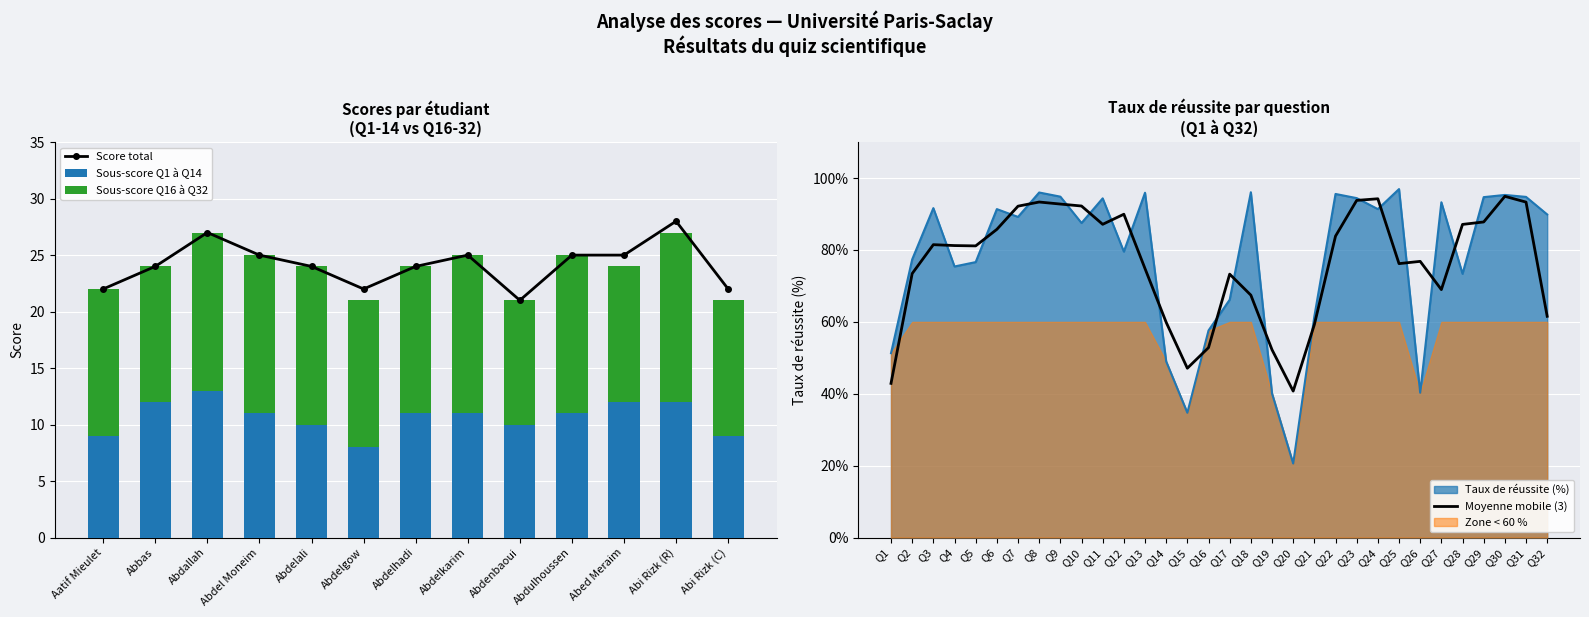

List the labels in order of value, largest first.

Q25, Q18, Q8, Q13, Q22, Q30, Q9, Q31, Q29, Q23, Q11, Q27, Q3, Q6, Q24, Q32, Q7, Q10, Q12, Q2, Q5, Q4, Q28, Q17, Q21, Q16, Q1, Q14, Q26, Q19, Q15, Q20